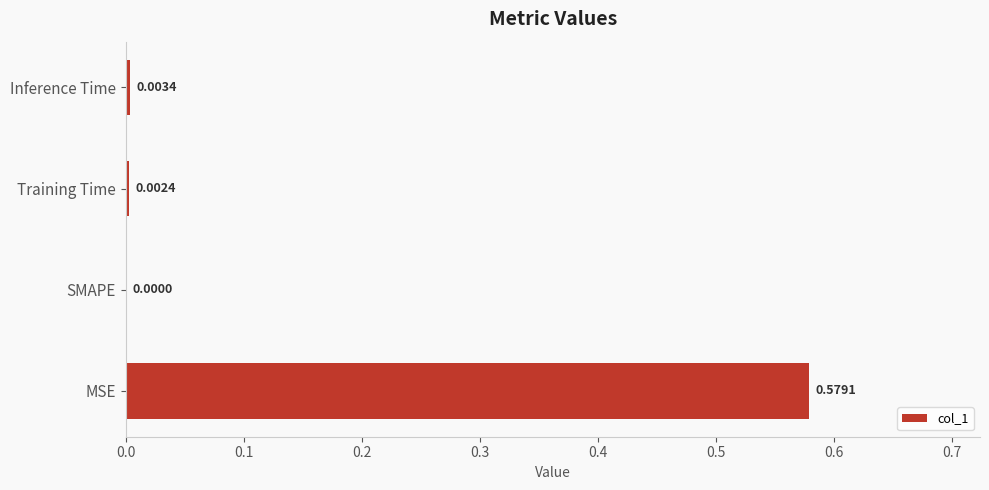

Which has a higher value, SMAPE or MSE?

MSE